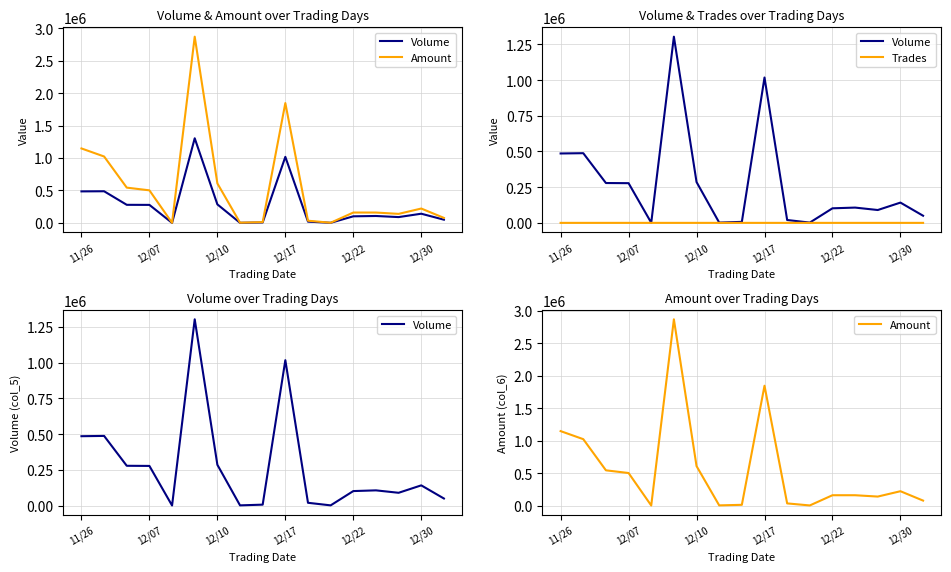

At 12/22, list the series in order from largest to smallest.

Amount, Volume, Trades